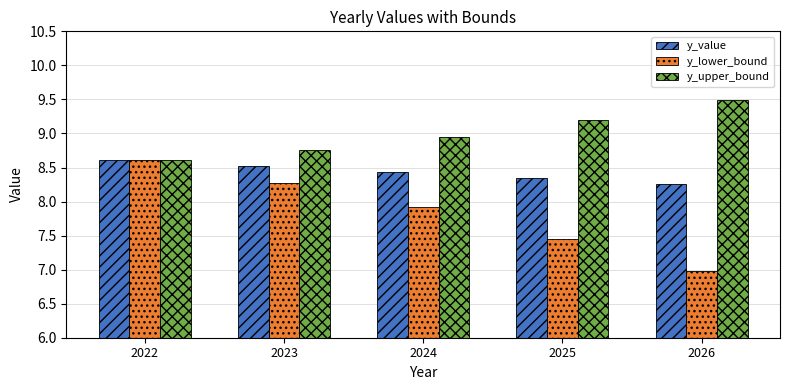

Which series has the largest total across all categories?

y_upper_bound